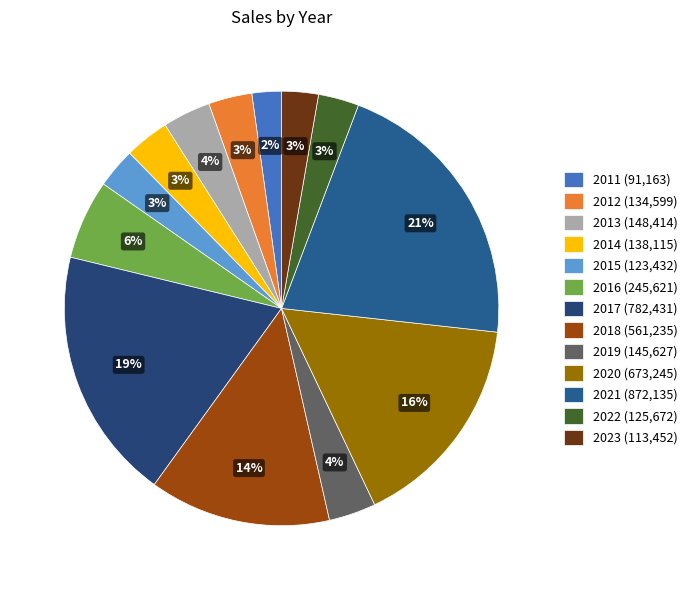

To the nearest percent, what percentage of the pie is 2018?

14%